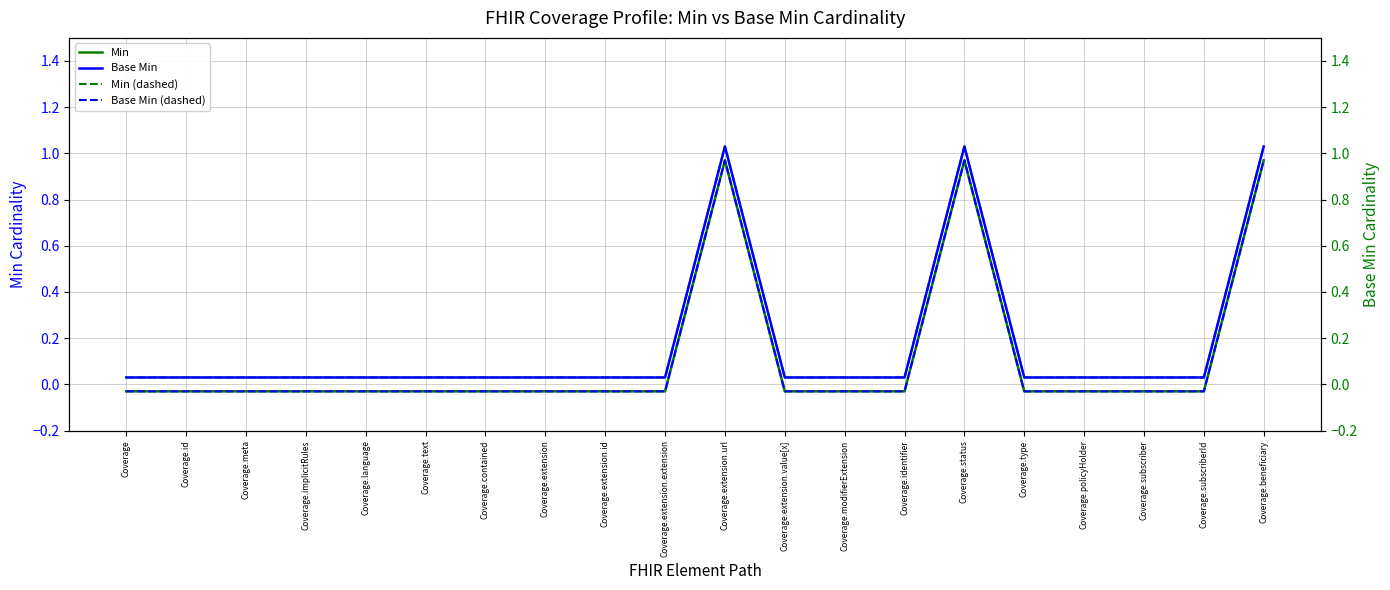

What are all the series names shown in the legend?

Min, Min (dashed), Base Min, Base Min (dashed)